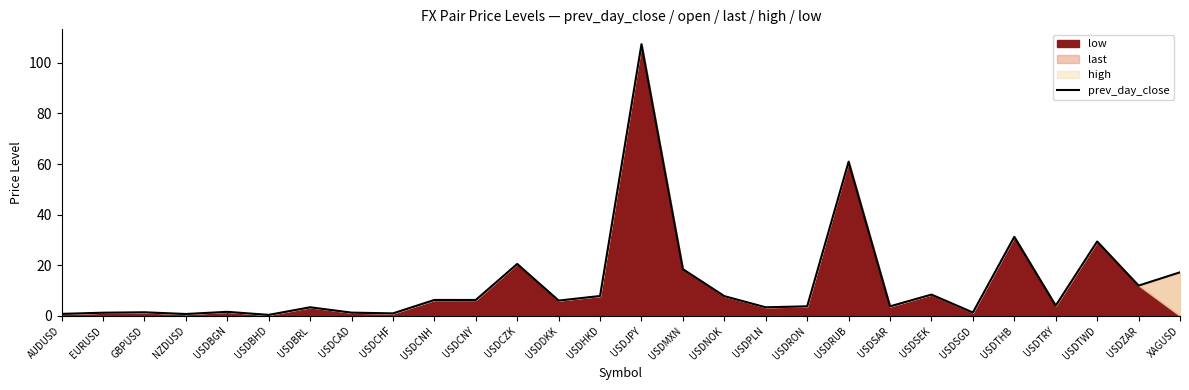

Does the chart have visible grid lines?

No